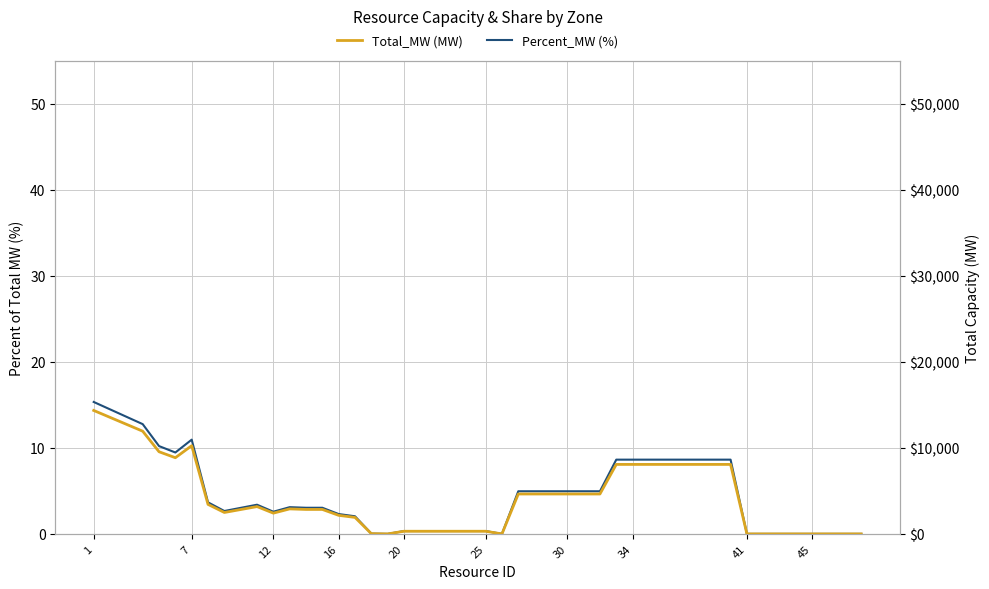

In Total_MW (MW), how many points are higher than both neighbors (excluding endpoints)?

3